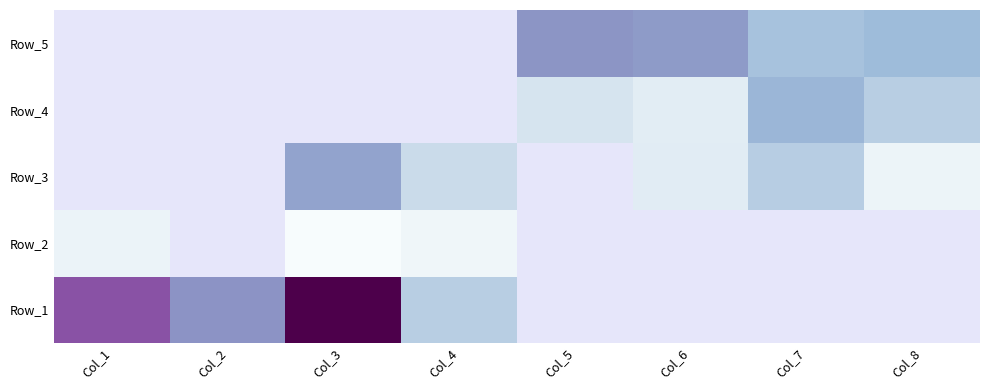

What is the difference between the Row_5 values at Col_6 and Col_5?

7407251.0